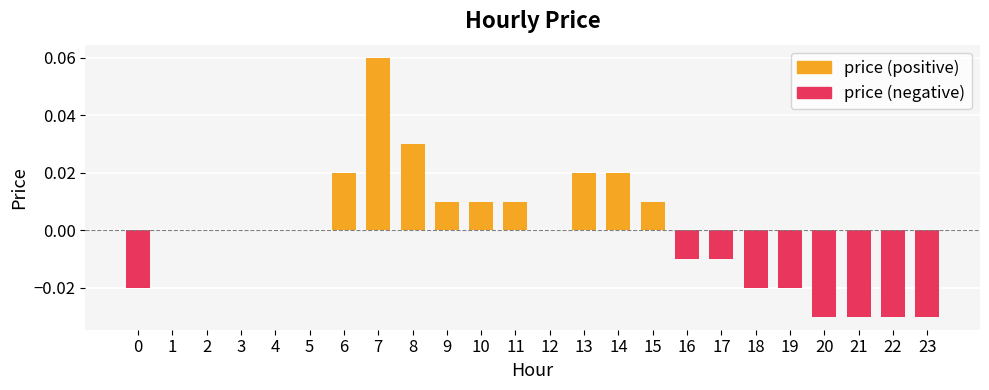

Does the chart contain any negative values?

Yes